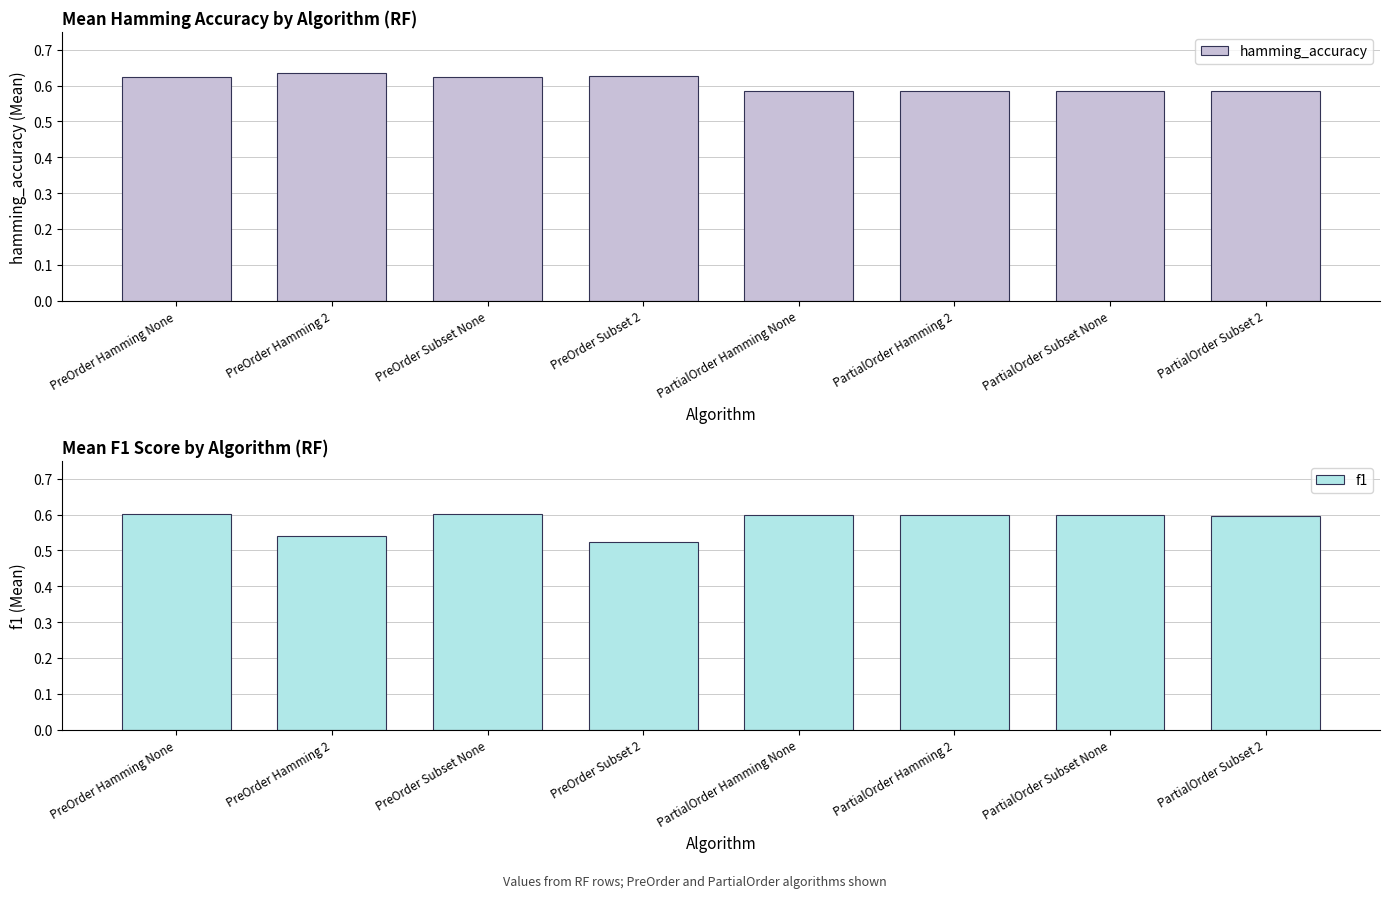

Count the number of data series in this chart.

2